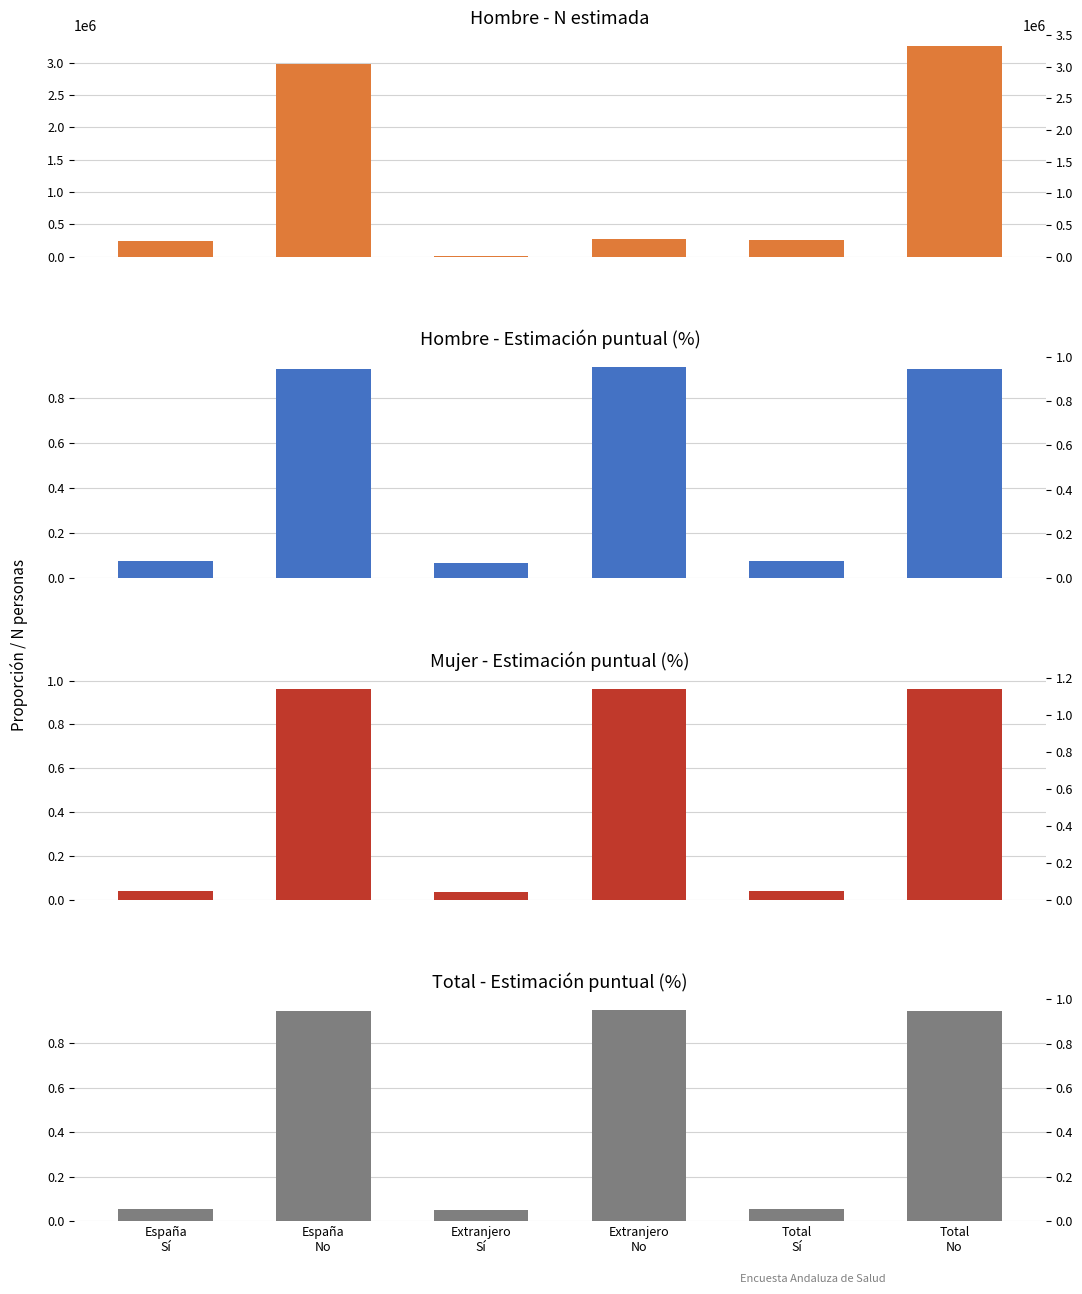

What is the total value across all series at Total
Sí?

262636.2